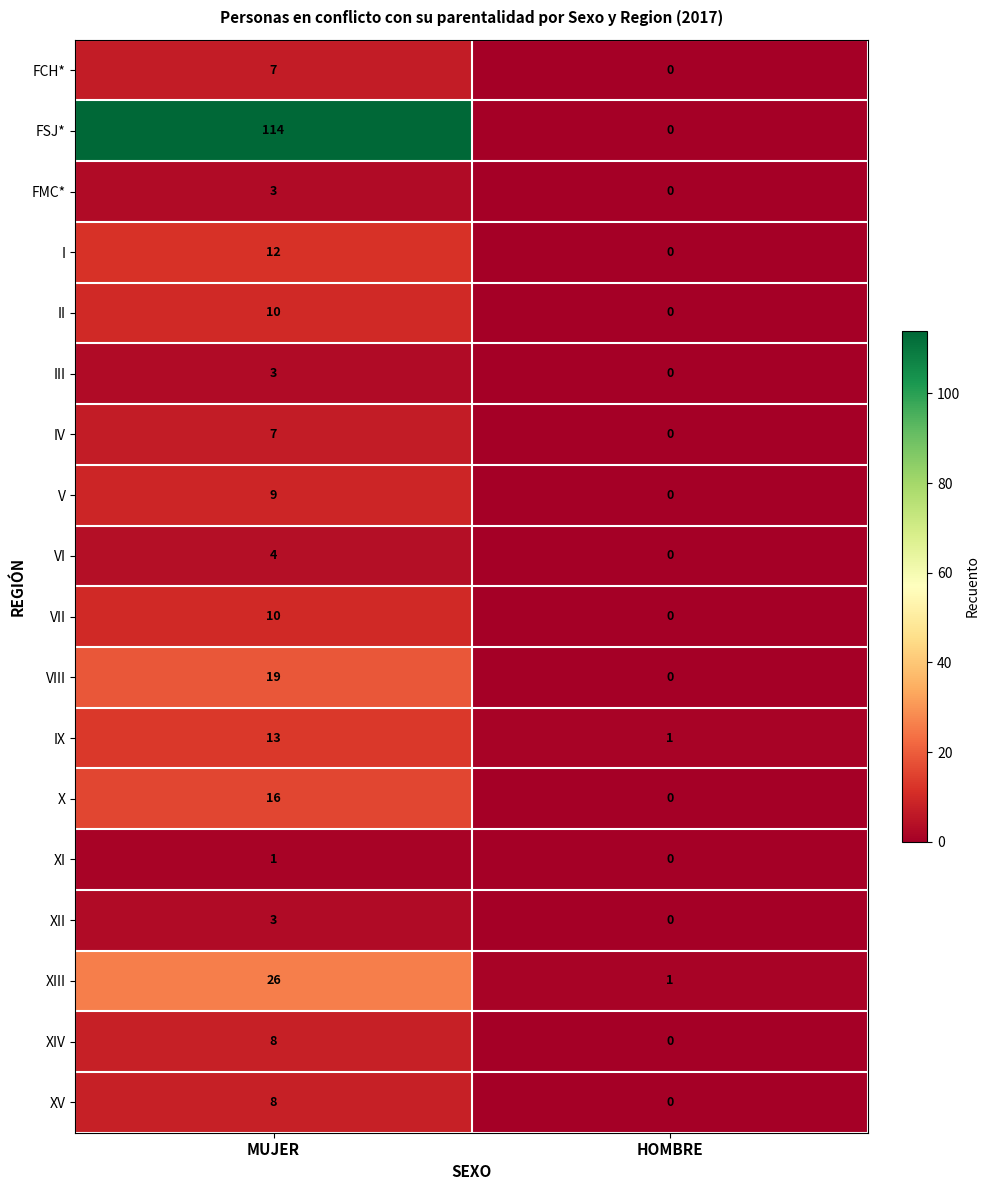

How many data points in VI are less than 4?

1